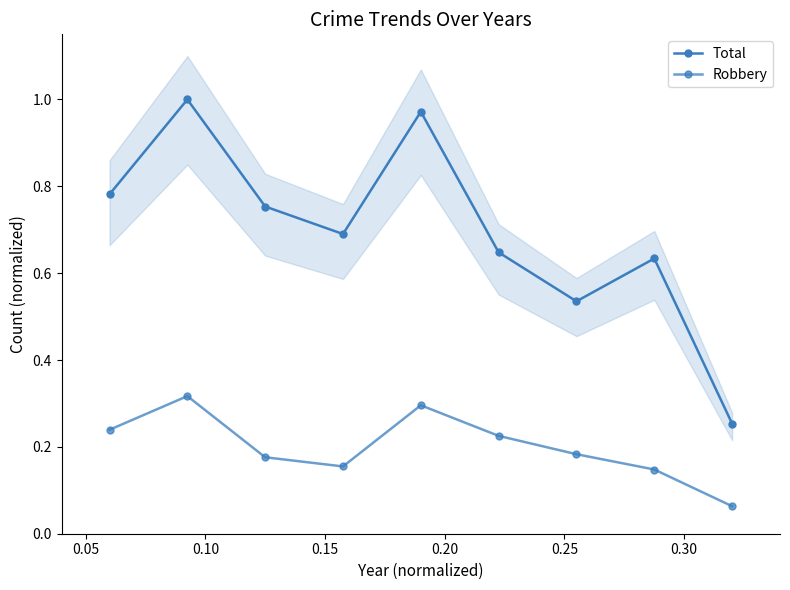

What is the sum of all Total values?

6.3